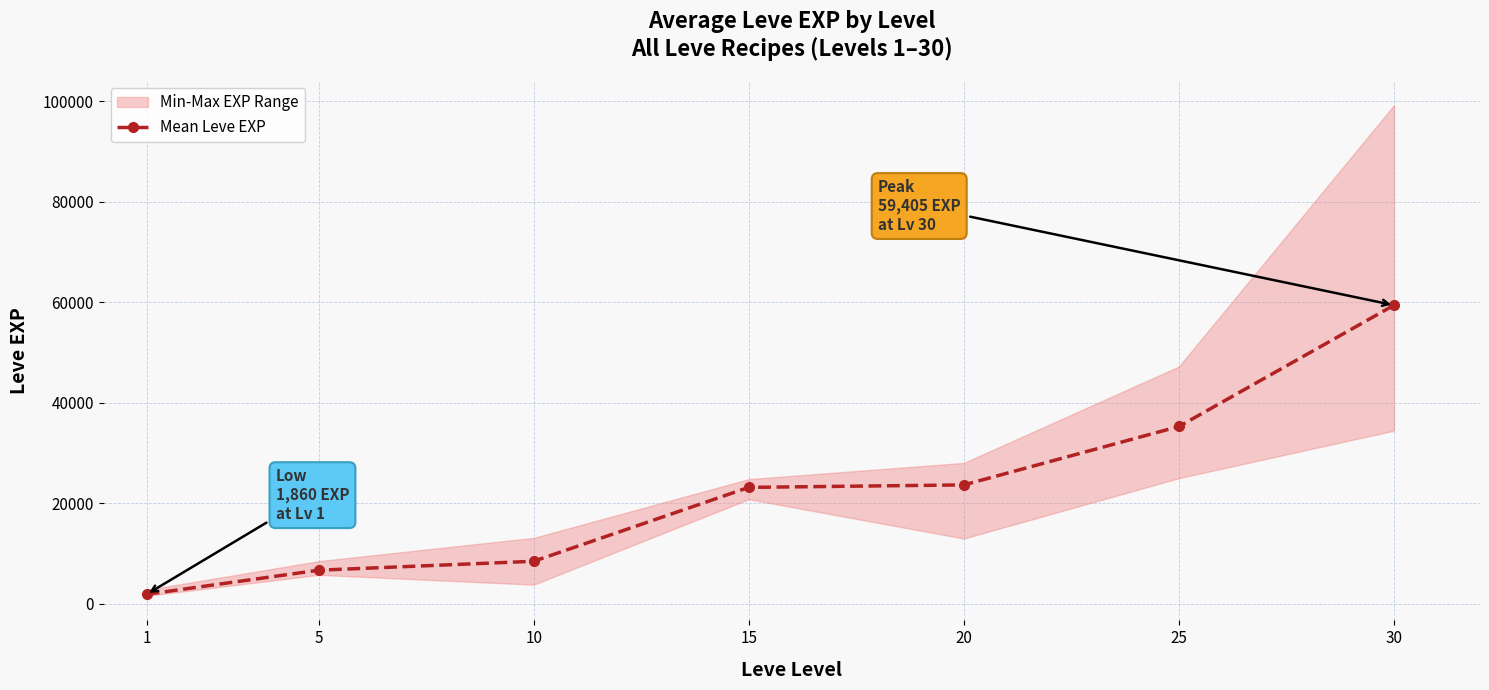

What is the smallest value displayed?

1860.0